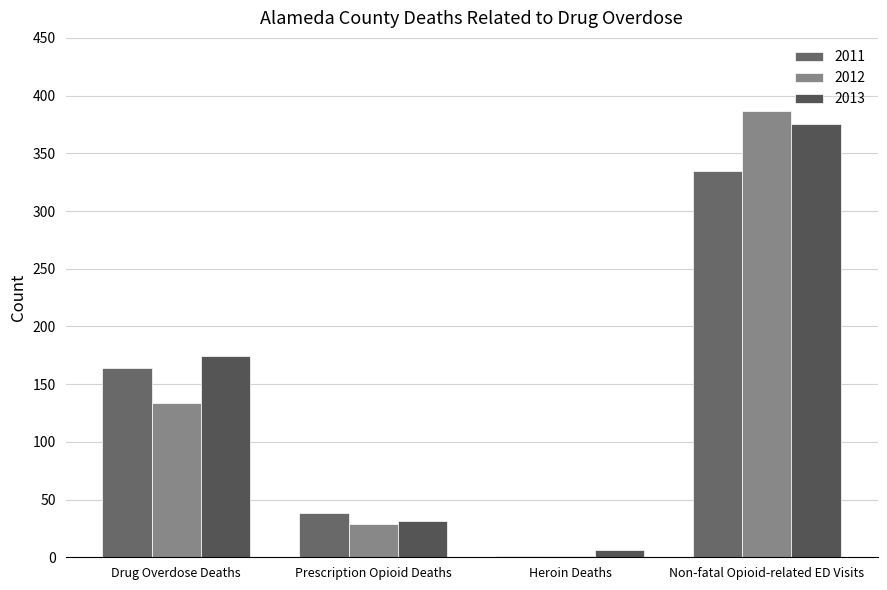

At Prescription Opioid Deaths, list the series in order from largest to smallest.

2011, 2013, 2012